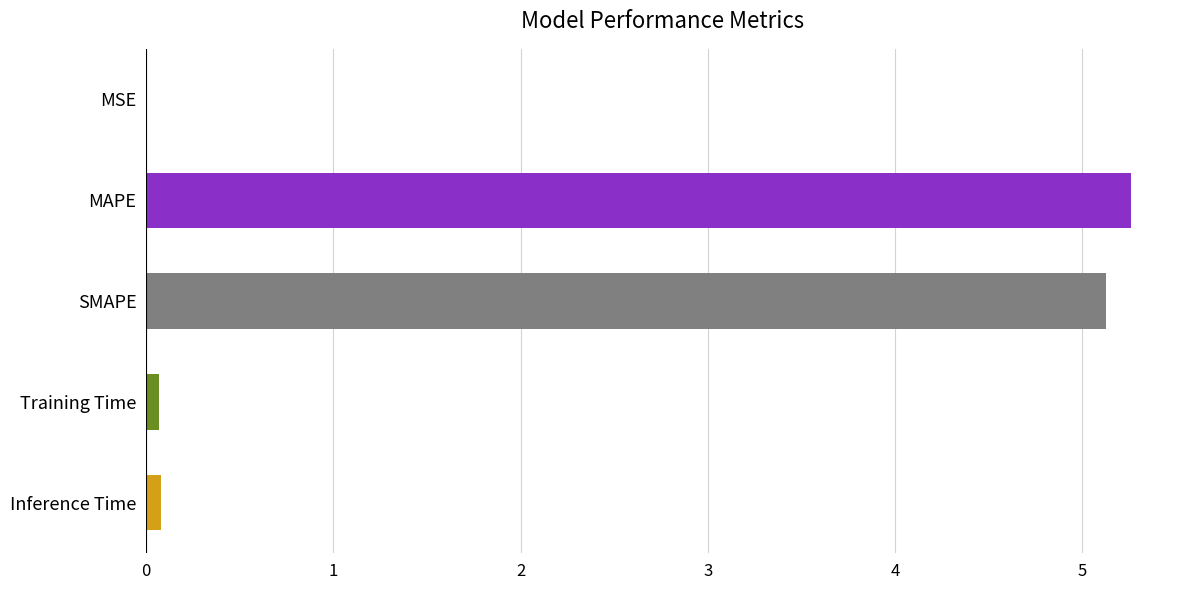

The value at SMAPE is 2.3. True or false?

False